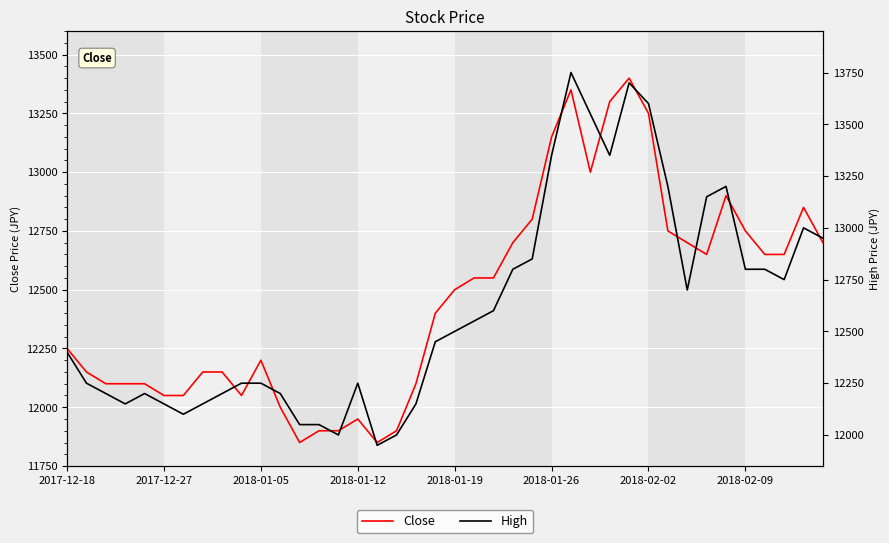

Is it true that Close equals 12150 at 8?

True